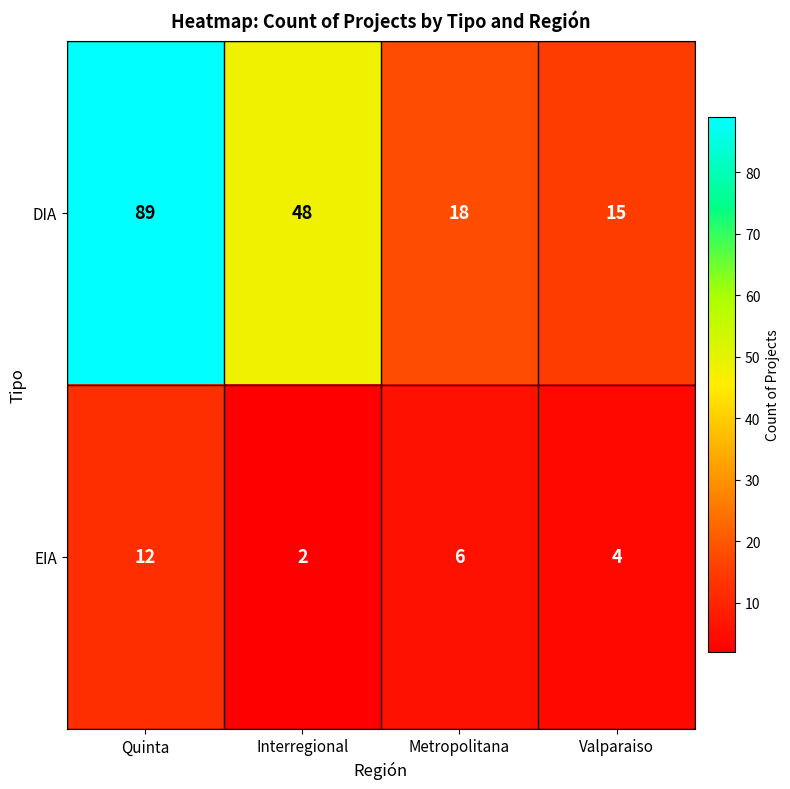

Reading left to right, transcribe all the data shown in this chart.

DIA: 89	48	18	15
EIA: 12	2	6	4